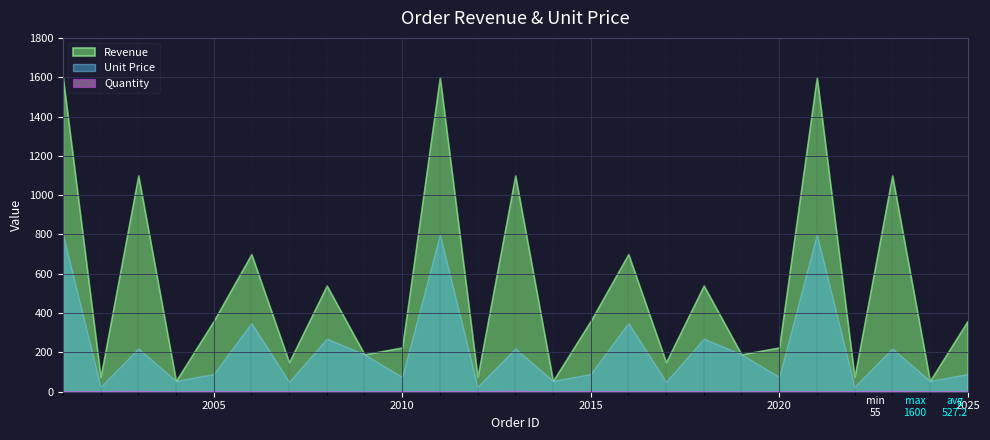

True or false: Revenue and Quantity intersect in this chart.

False